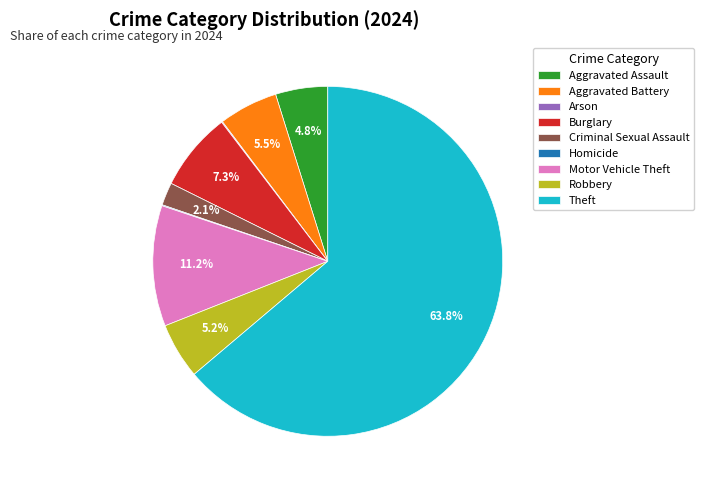

What is the largest slice in the pie chart?

Theft